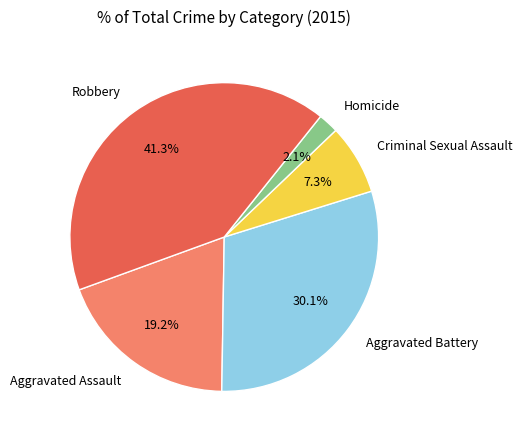

Does any single category account for the majority?

No